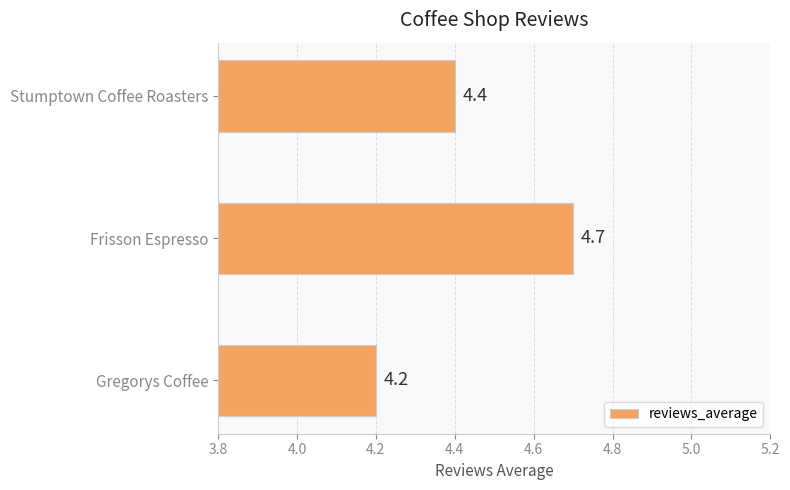

How many bars are there in total?

3